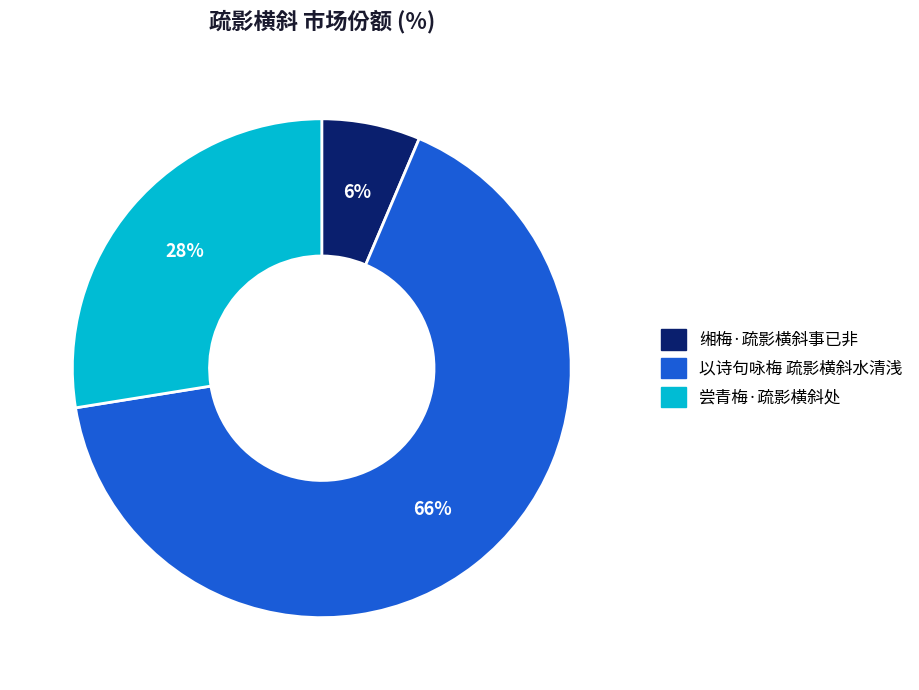

Between 以诗句咏梅 疏影横斜水清浅 and 尝青梅·疏影横斜处, which is larger?

以诗句咏梅 疏影横斜水清浅